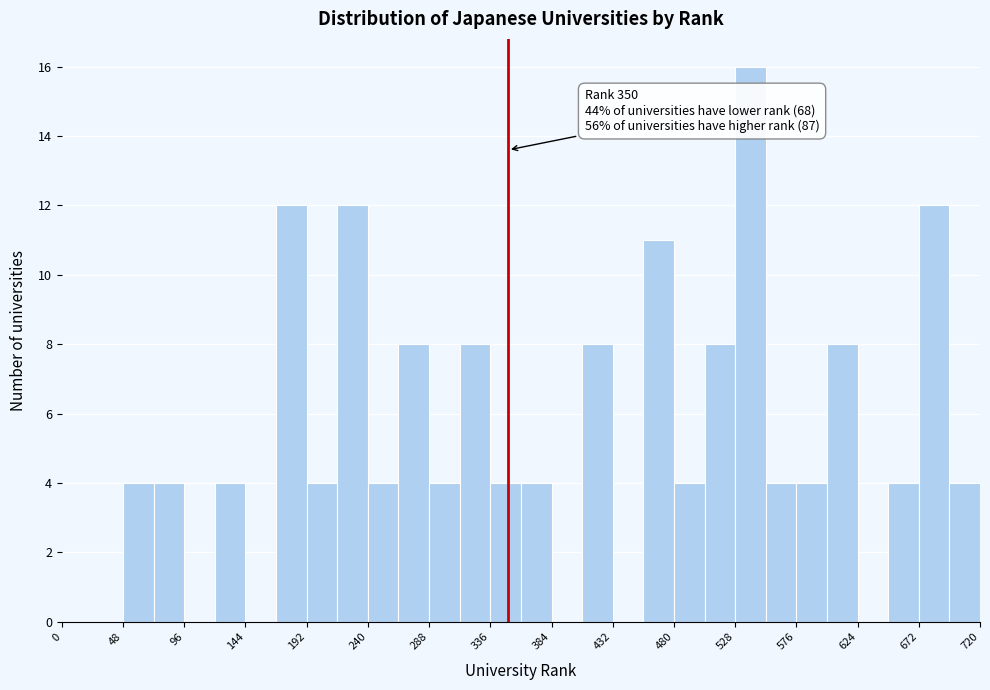

Which range on the x-axis has the tallest bar?

528 to 552